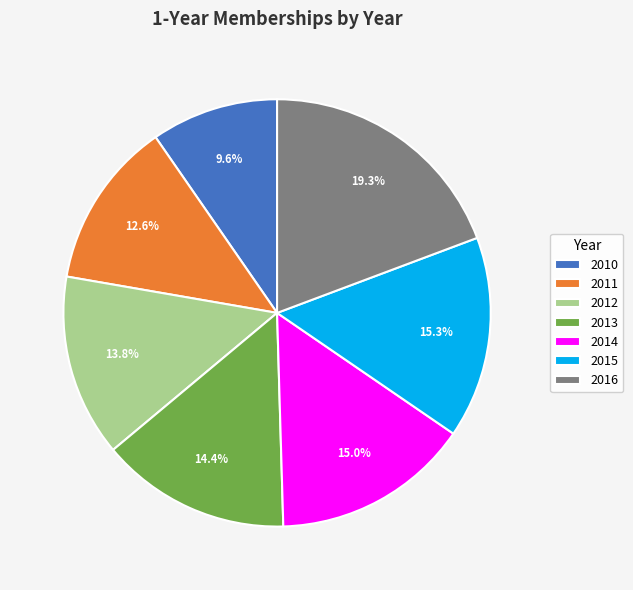

How many segments does this pie chart have?

7